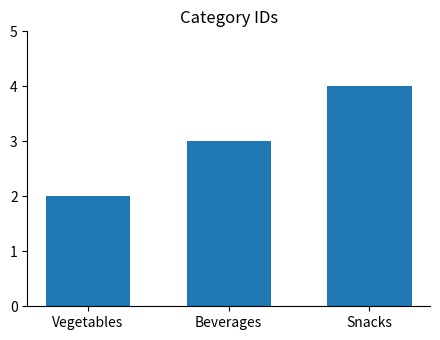

Rank the categories by value from highest to lowest.

Snacks, Beverages, Vegetables